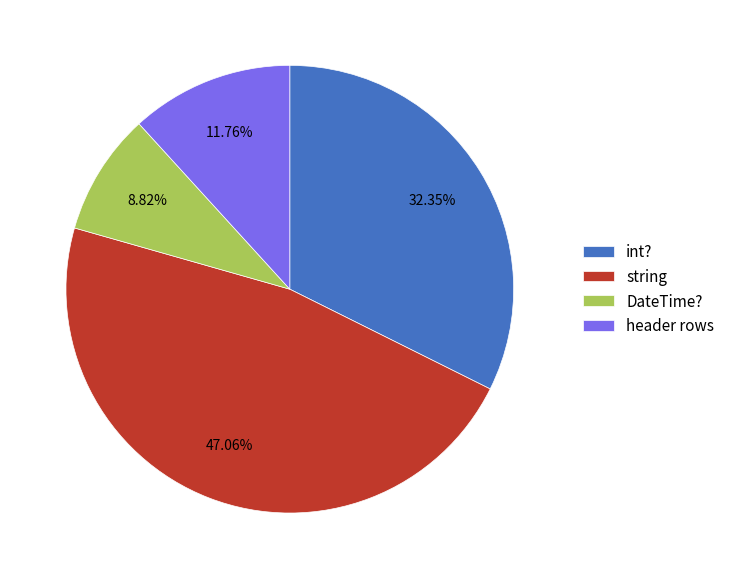

Do string and header rows together represent more than half of the pie?

Yes